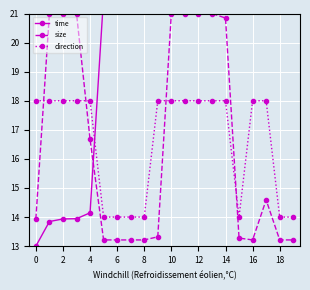

What are all the series names shown in the legend?

time, size, direction